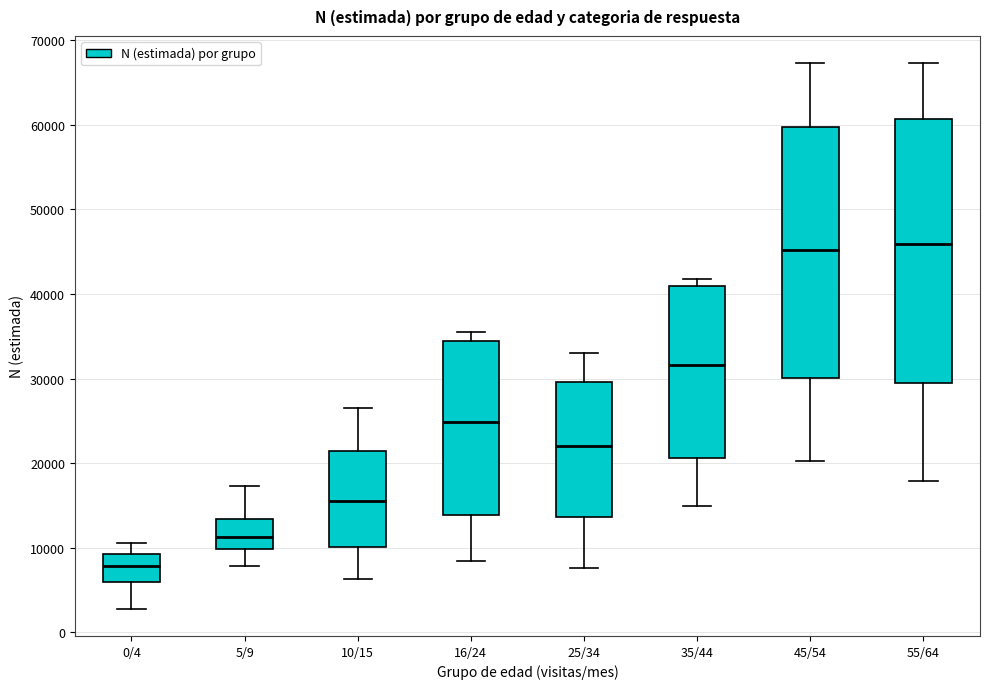

Reading left to right, read every box against the y-axis: the position of its median line, the range the box covers, and the ends of its whiskers. The values are not printed on the chart, so give them approximately, as read against the axis.

0/4: median 8000, box 6000 to 9000, whiskers 3000 to 11000
5/9: median 11000, box 10000 to 13000, whiskers 8000 to 17000
10/15: median 15000, box 10000 to 21000, whiskers 6000 to 27000
16/24: median 25000, box 14000 to 34000, whiskers 8000 to 36000
25/34: median 22000, box 14000 to 30000, whiskers 8000 to 33000
35/44: median 32000, box 21000 to 41000, whiskers 15000 to 42000
45/54: median 45000, box 30000 to 60000, whiskers 20000 to 67000
55/64: median 46000, box 30000 to 61000, whiskers 18000 to 67000